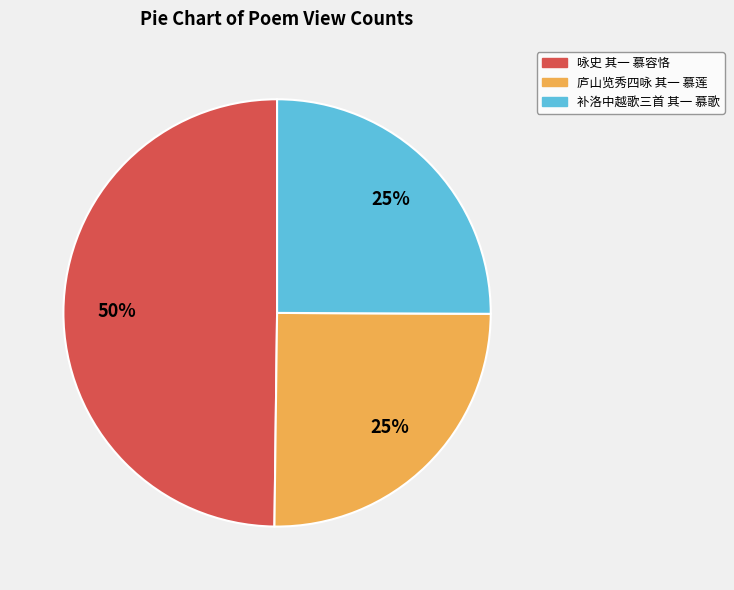

Does 补洛中越歌三首 其一 慕歌 represent more than half of the total?

No